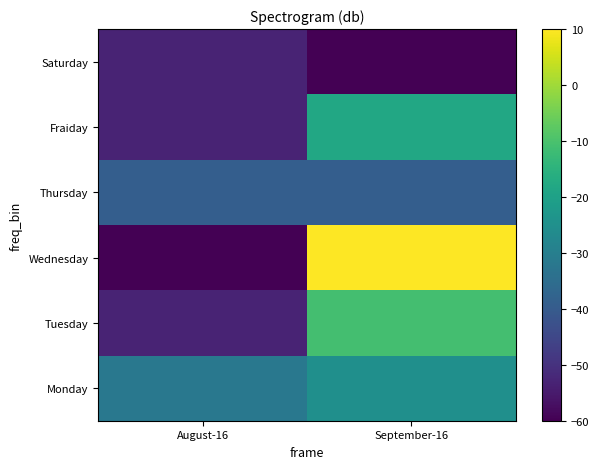

Reading left to right, extract all data points from this chart.

Monday: August-16=-32.0	September-16=-25.0
Tuesday: August-16=-53.0	September-16=-11.0
Wednesday: August-16=-60.0	September-16=10.0
Thursday: August-16=-39.0	September-16=-39.0
Fraiday: August-16=-53.0	September-16=-18.0
Saturday: August-16=-53.0	September-16=-60.0